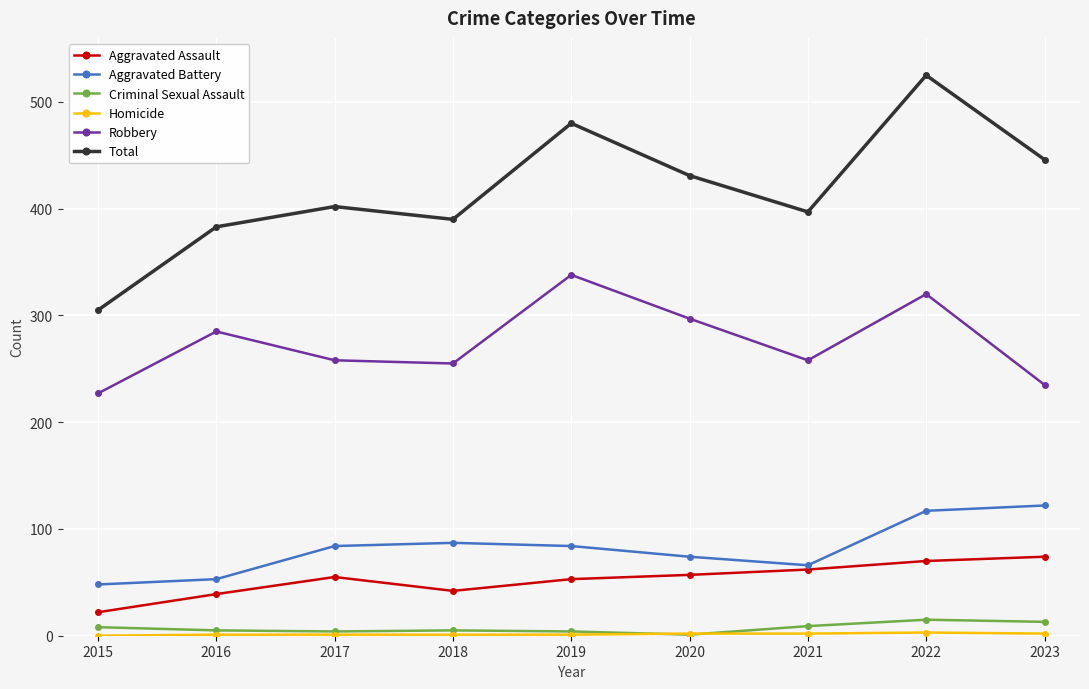

What is the maximum value shown in the chart?

525